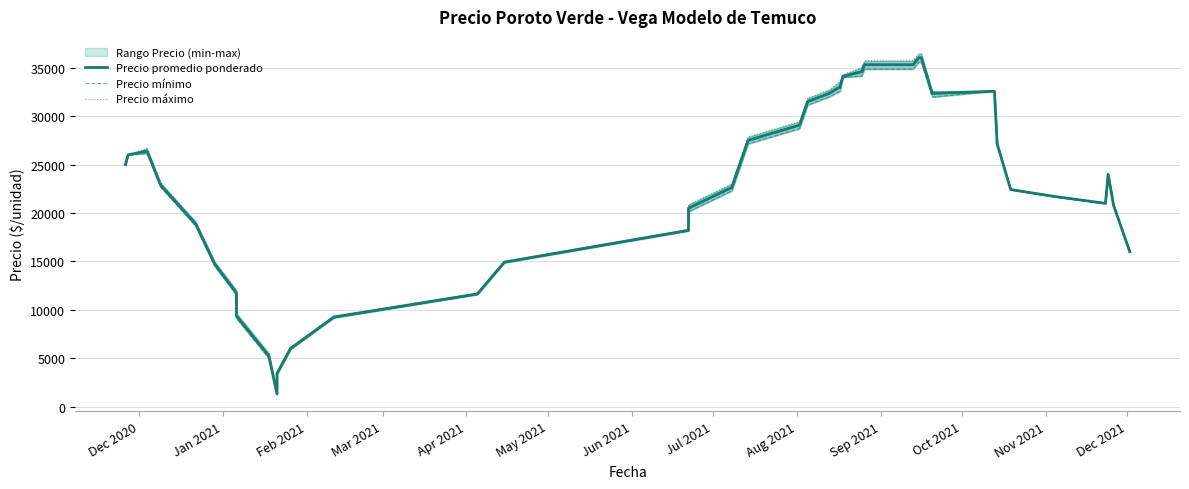

What is the maximum value for Precio promedio ponderado?

36028.6